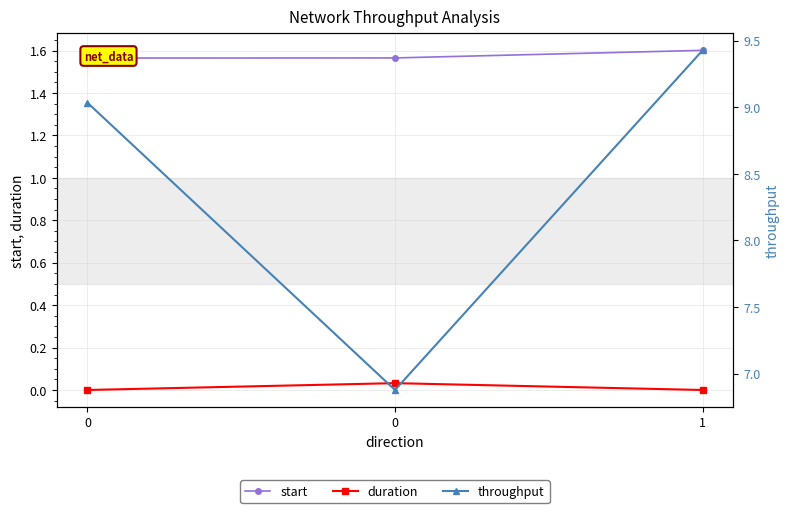

Count the number of data series in this chart.

3